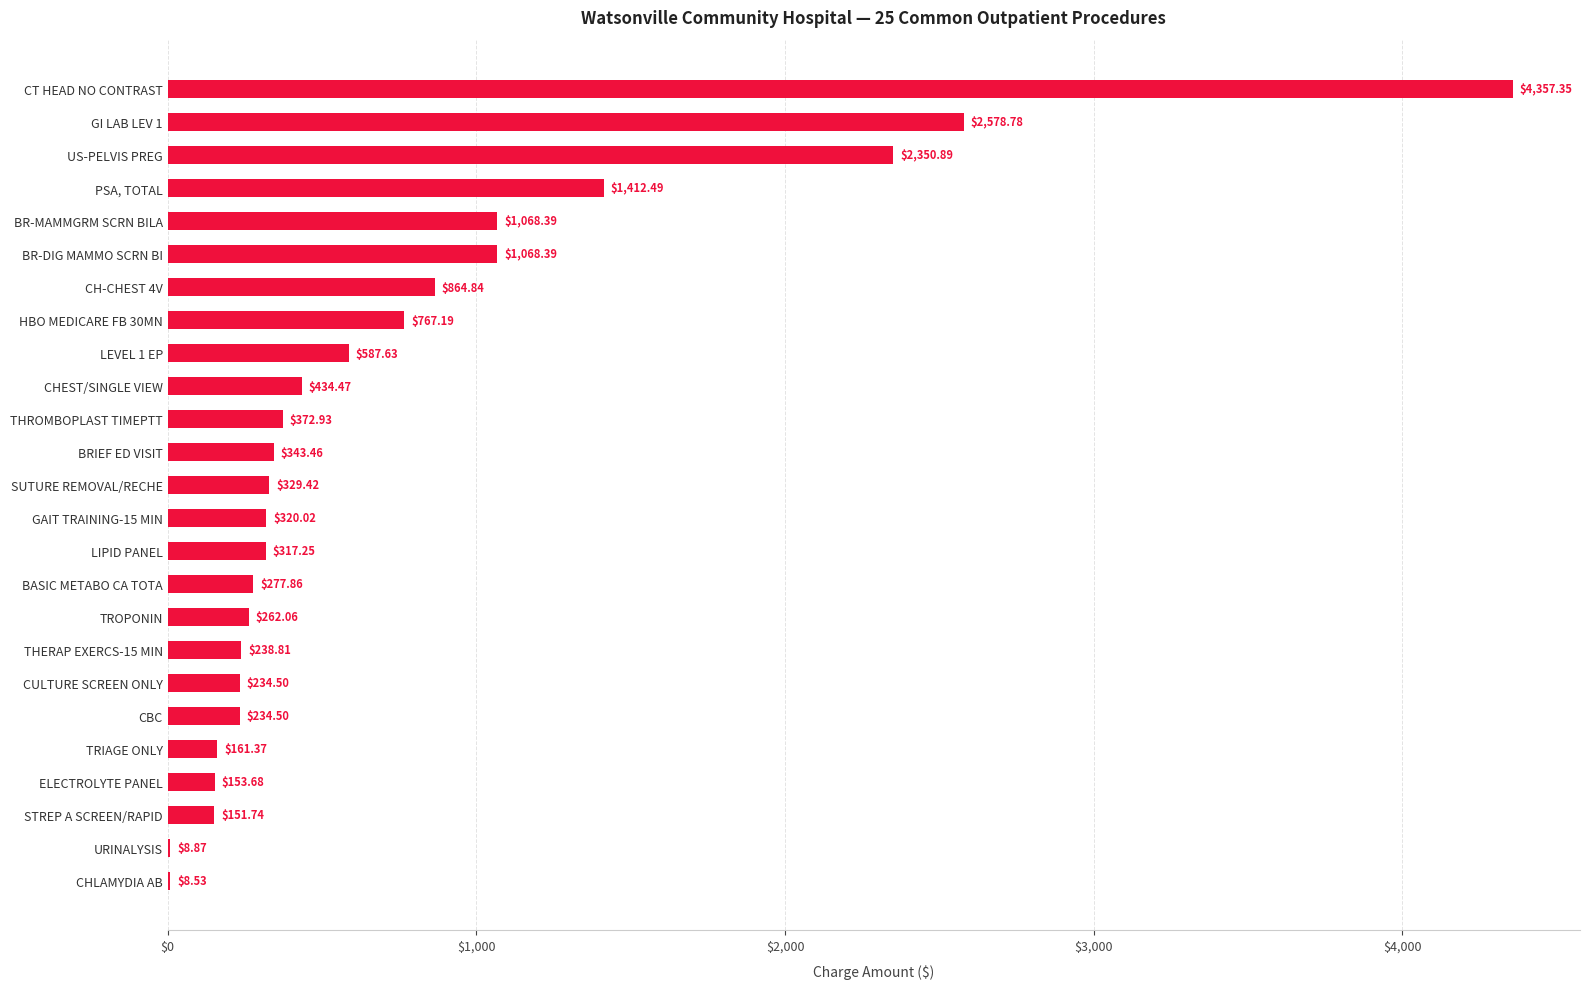

At which label is the value closest to 2182?

US-PELVIS PREG